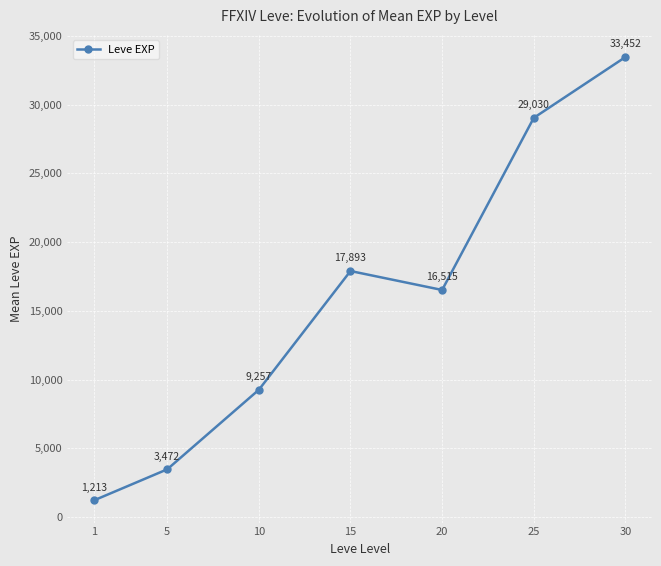

How many values are below 16515?

3